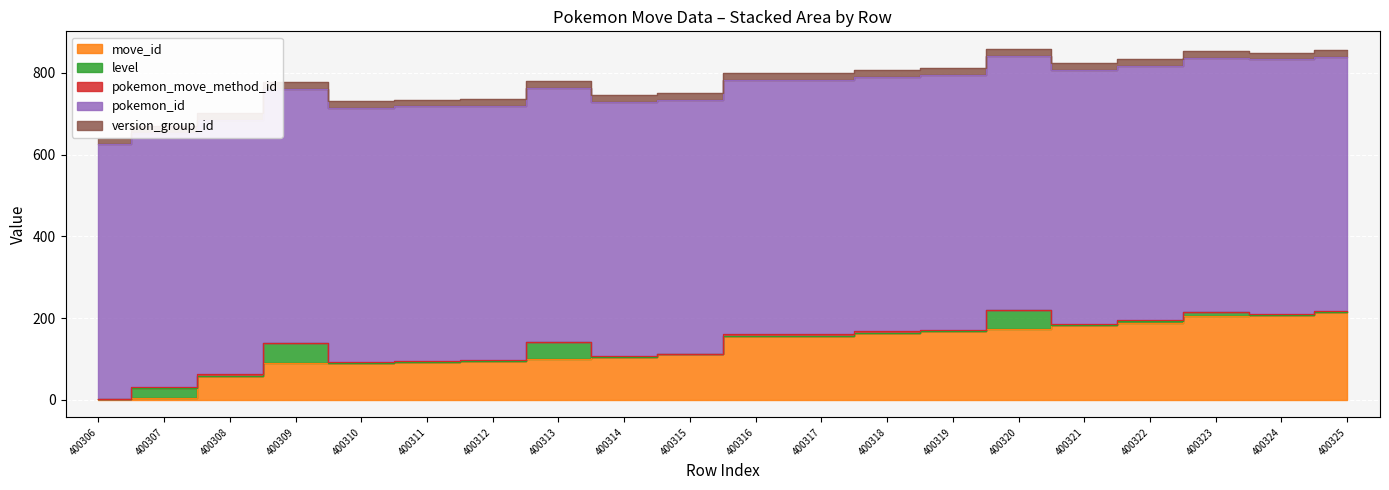

At which label is version_group_id closest to 17?

400306